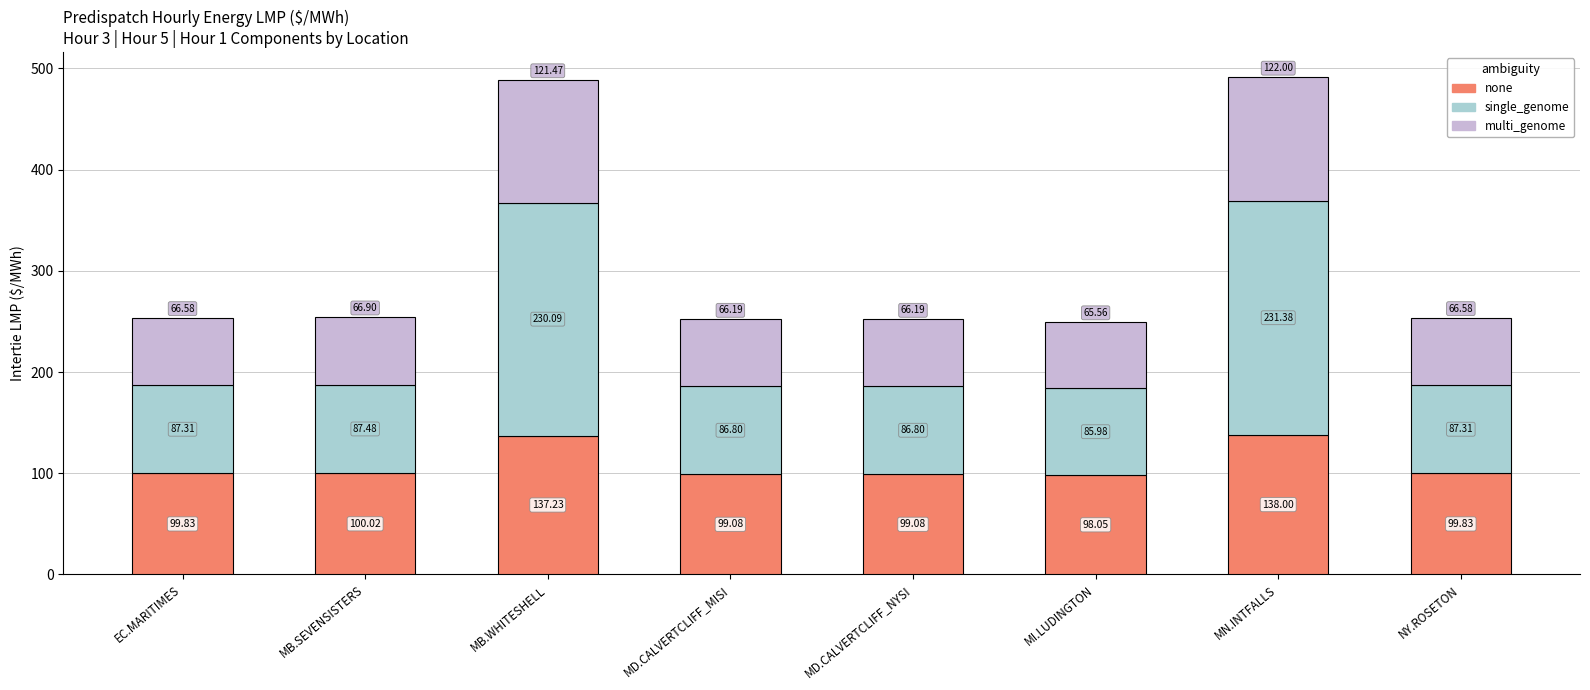

Which category has the lowest value in the none series?

MI.LUDINGTON